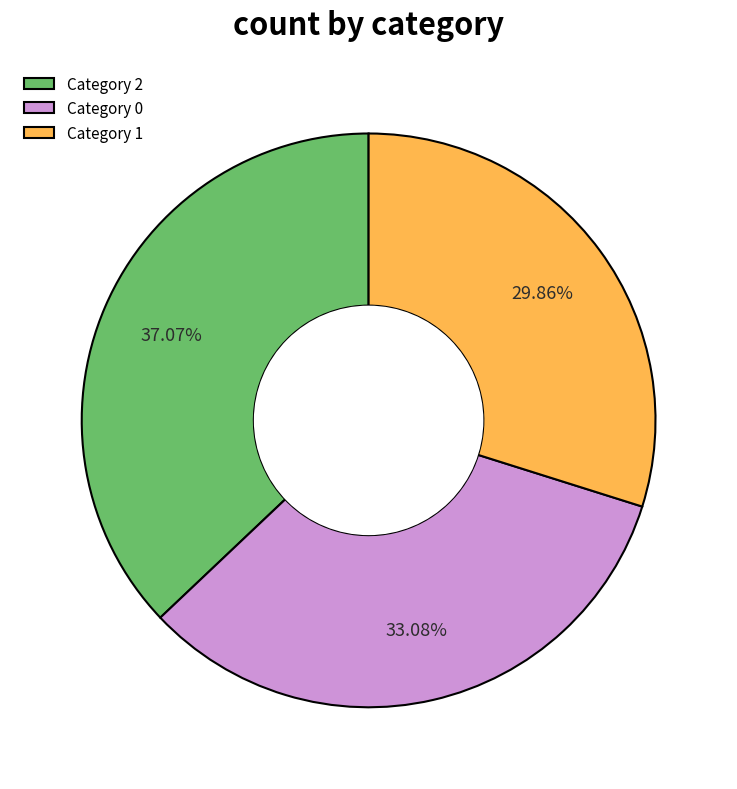

To the nearest percent, what is the difference between the largest and smallest slice percentages?

7%